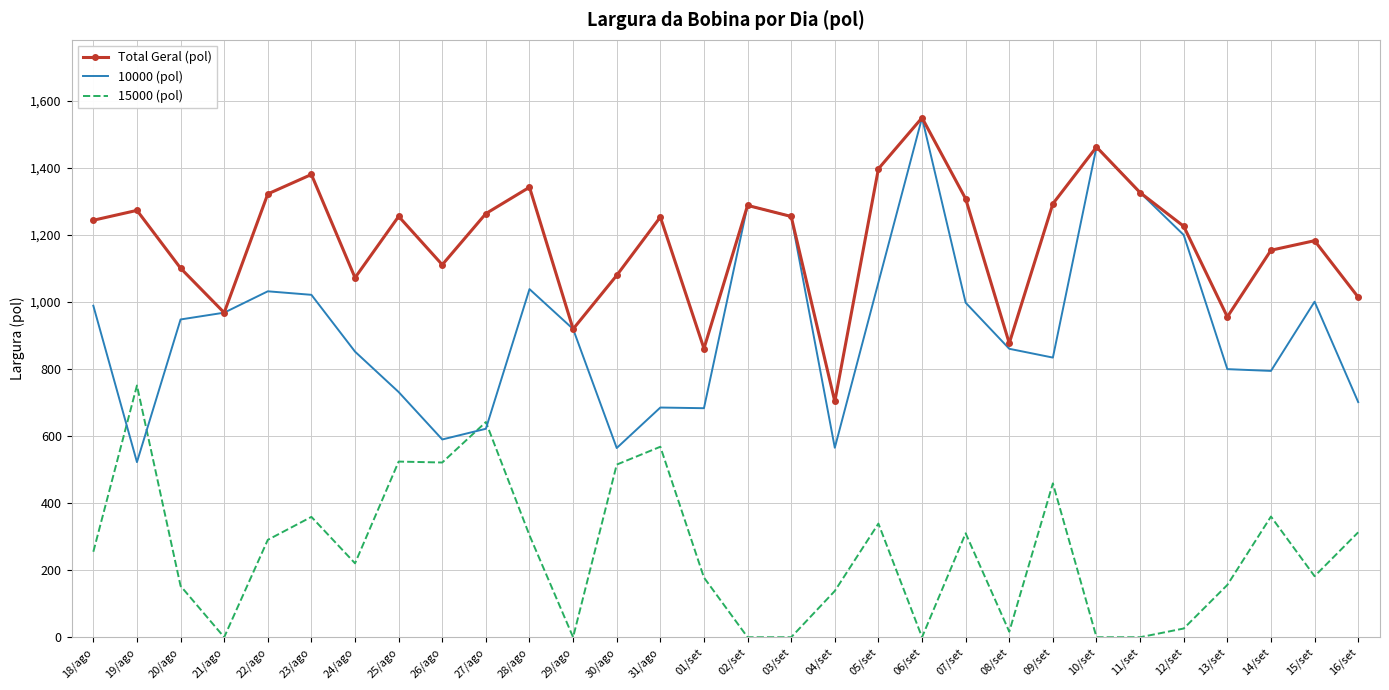

True or false: 15000 (pol) and Total Geral (pol) cross at least once.

False